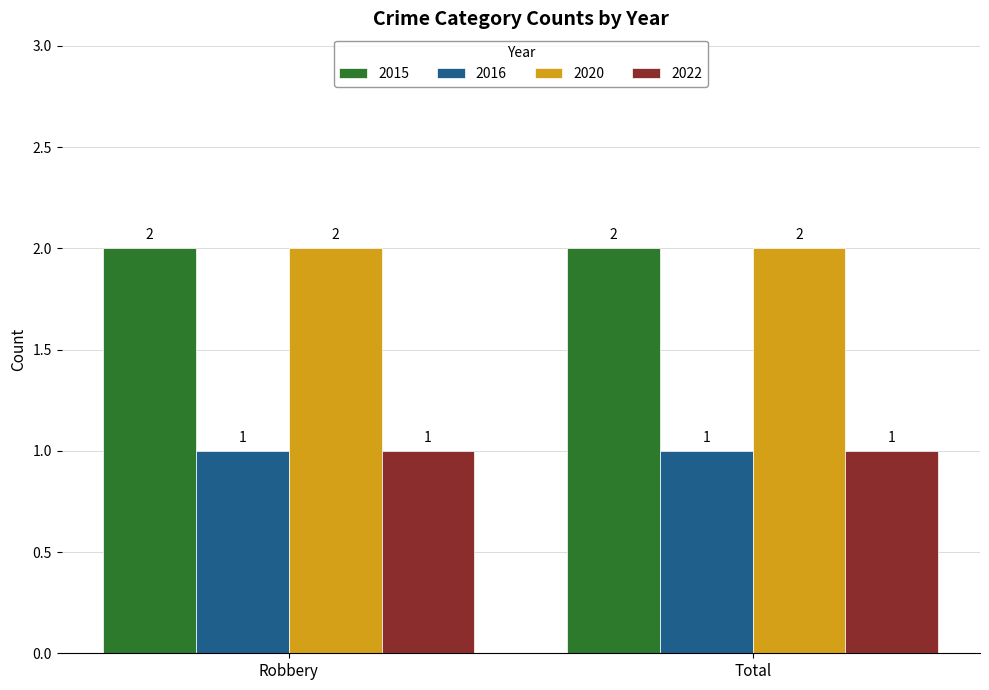

What is the lowest value of the 2015 series?

2